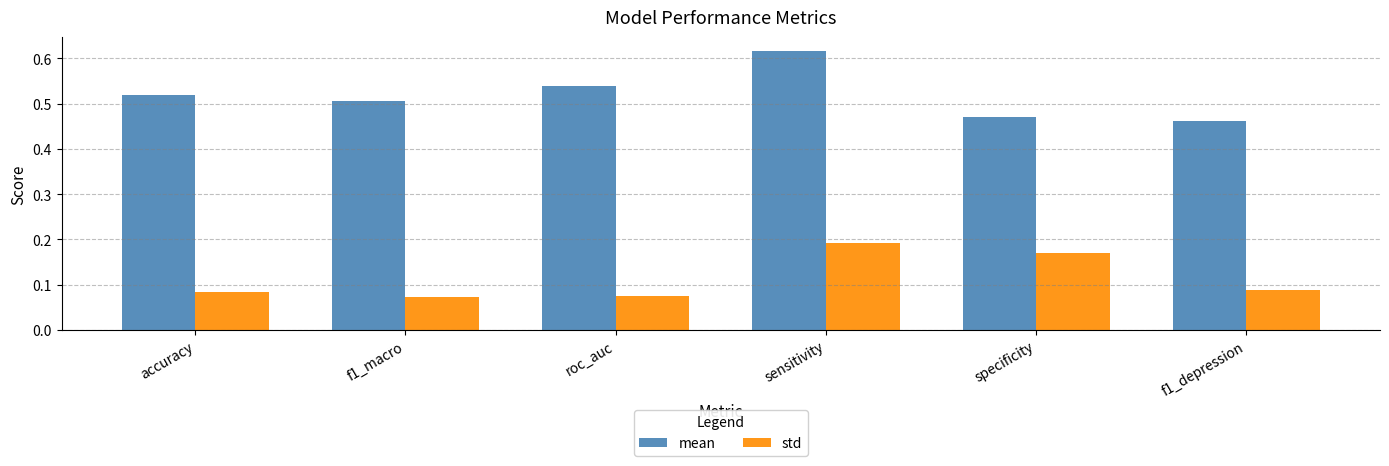

What is the sum of all mean values?

3.1